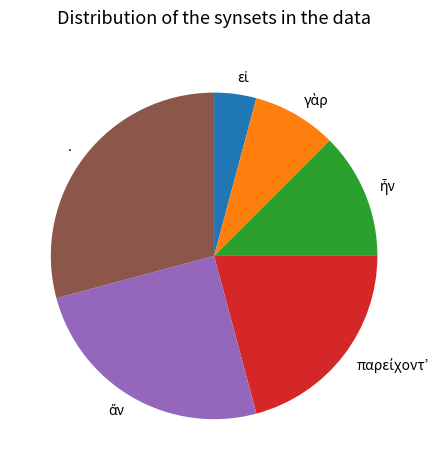

Is there a majority slice in this chart?

No